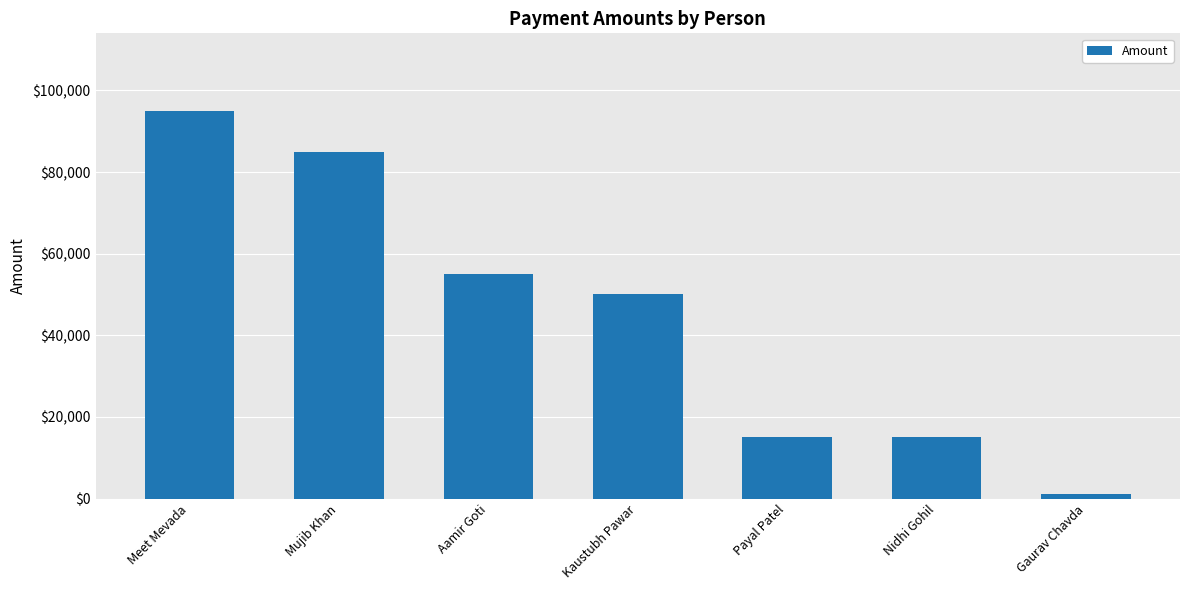

What position from the right is Mujib Khan?

6